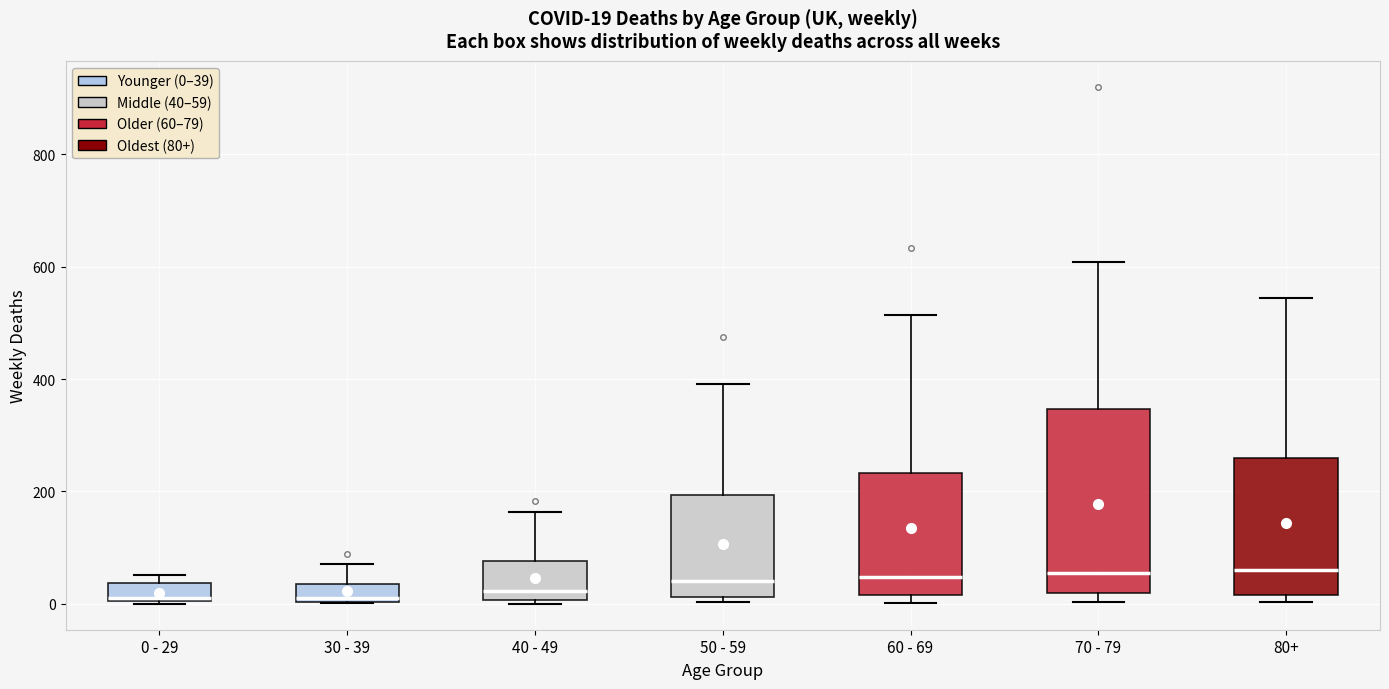

Which box is the tallest, from its lower edge to its upper edge?

70 - 79